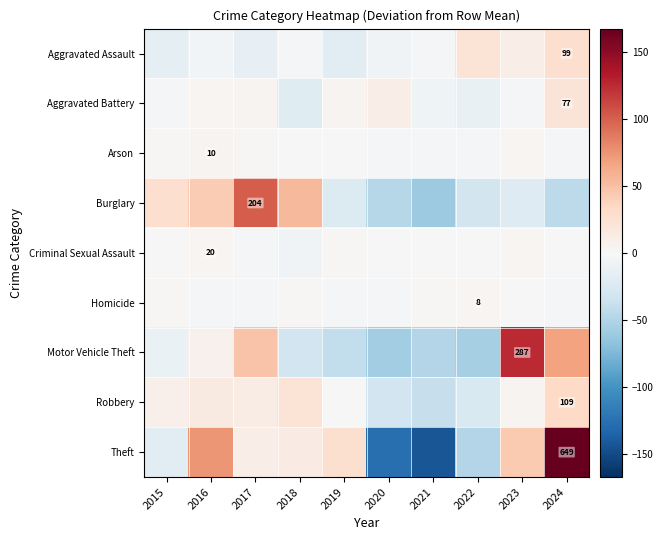

At which category does the chart reach its peak across all series?

2024